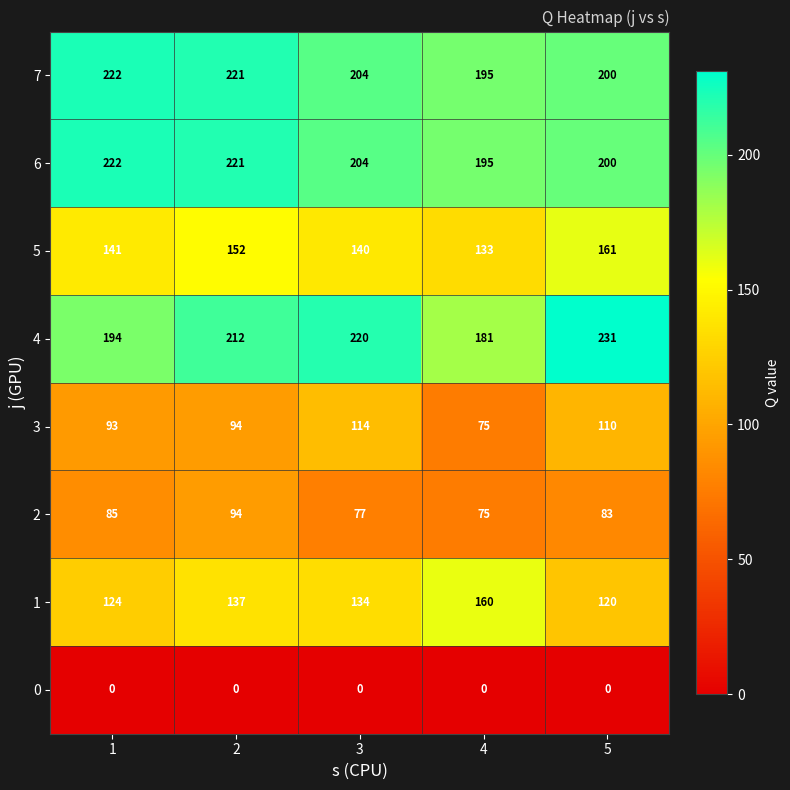

What is the difference between the 5 values at 5 and 4?

28